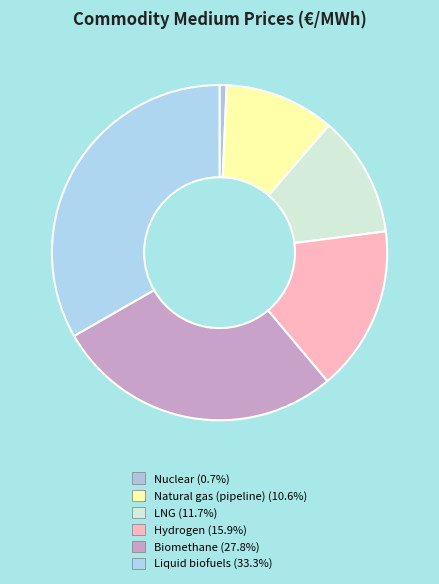

To the nearest percent, what is the combined percentage of Nuclear and Biomethane?

29%